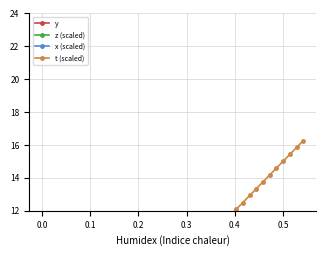

Reading left to right, transcribe all the data shown in this chart.

y: 0.8	0.8	0.8	0.8	0.8	0.8	0.8	0.8	0.8	0.8	0.8	0.8	0.8	0.8	0.8	0.8	0.8	0.8	0.8	0.8	0.8	0.8	0.8	0.8	0.8	0.8	0.8	0.8	0.8	0.8	0.8	0.8	0.8	0.8	0.8	0.8	0.8	0.8	0.8	0.8
z (scaled): 0.6	0.6	0.7	0.7	0.7	0.7	0.7	0.7	0.7	0.8	0.8	0.8	0.8	0.8	0.8	0.8	0.9	0.9	0.9	0.9	0.9	1.0	1.0	1.0	1.0	1.0	1.1	1.1	1.1	1.1	1.2	1.2	1.2	1.2	1.2	1.2	1.3	1.3	1.3	1.3
x (scaled): 2.2	2.2	2.2	2.2	2.2	2.2	2.2	2.2	2.2	2.3	2.2	2.2	2.2	2.2	2.2	2.2	2.2	2.2	2.2	2.2	2.3	2.3	2.3	2.3	2.3	2.4	2.4	2.4	2.4	2.4	2.5	2.5	2.5	2.5	2.5	2.5	2.6	2.7	2.7	2.8
t (scaled): 0.0	0.4	0.9	1.3	1.7	2.1	2.5	2.9	3.3	3.8	4.2	4.6	5.0	5.4	5.8	6.3	6.7	7.1	7.5	7.9	8.3	8.8	9.2	9.6	10.0	10.4	10.9	11.3	11.7	12.1	12.5	12.9	13.3	13.8	14.2	14.6	15.0	15.4	15.9	16.3